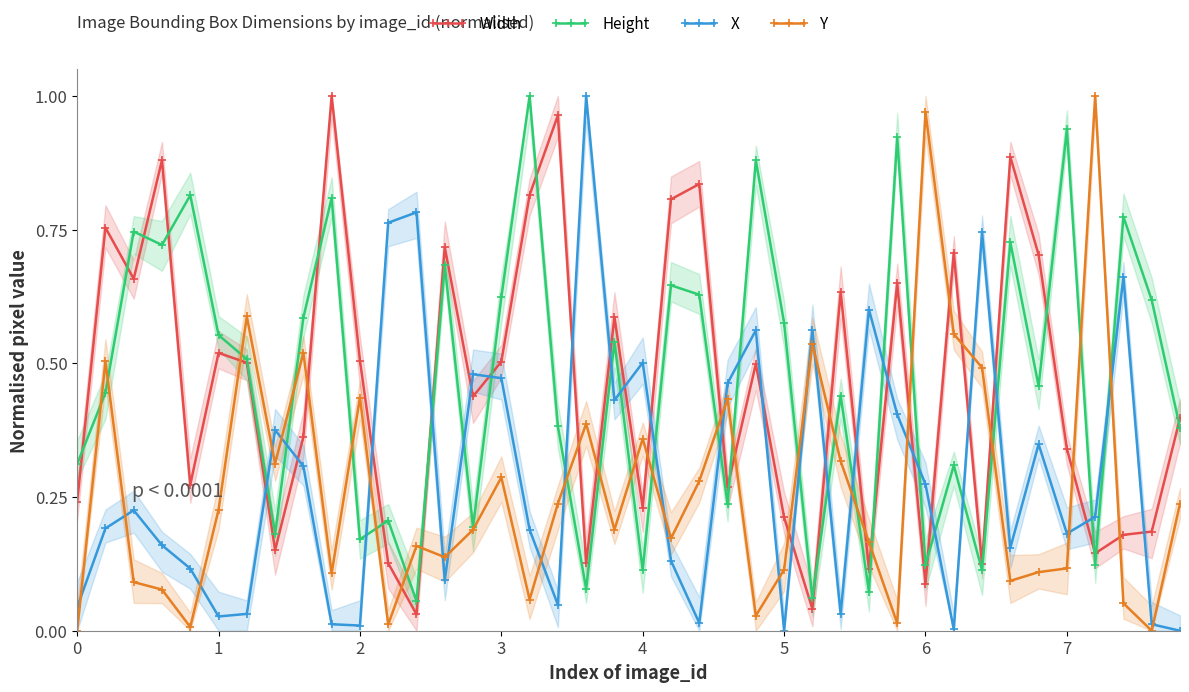

What is the difference between the highest and lowest values at 21?

0.7